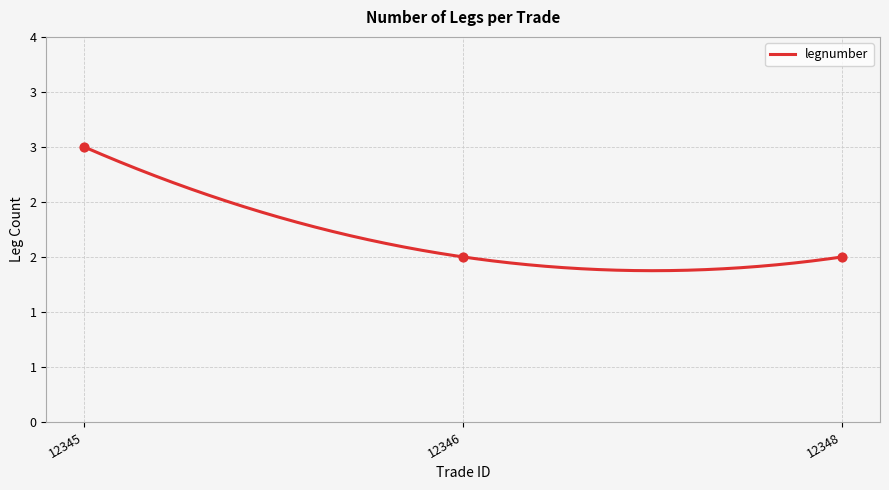

What is the change in value from 12345 to 12346?

-1